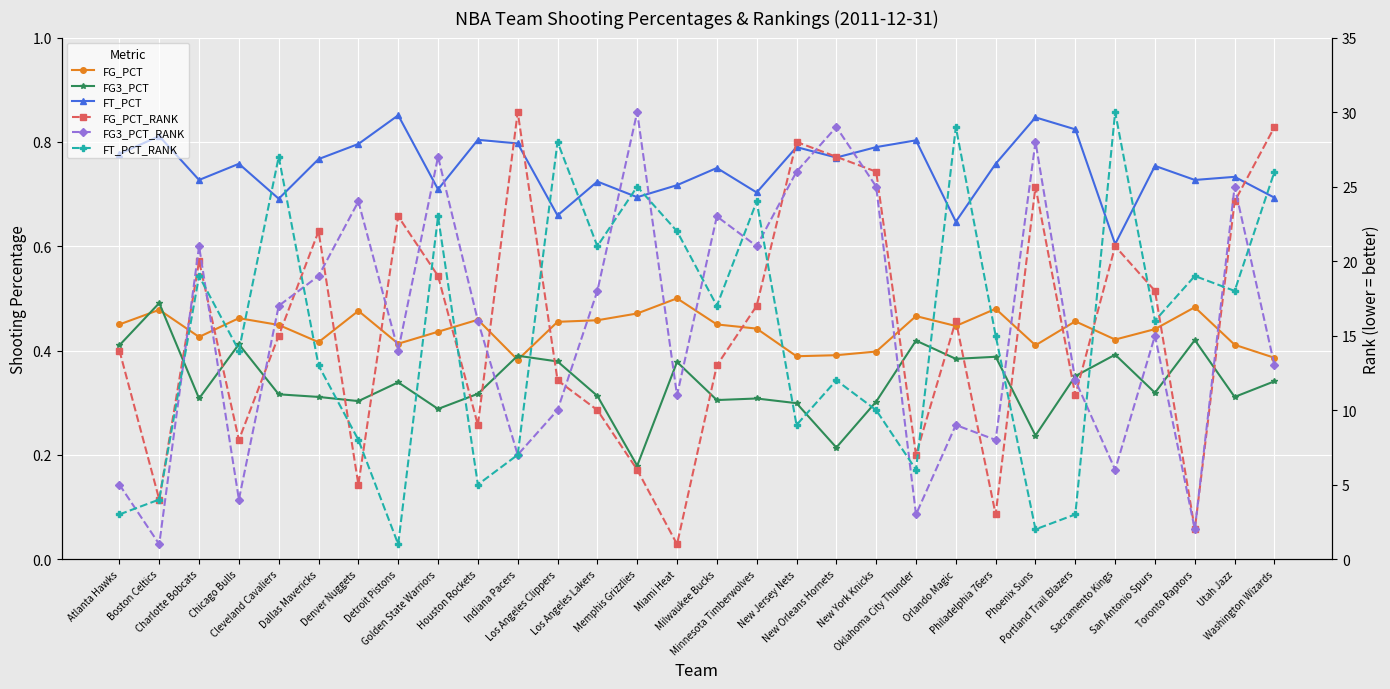

What is the lowest value of the FG_PCT_RANK series?

1.0